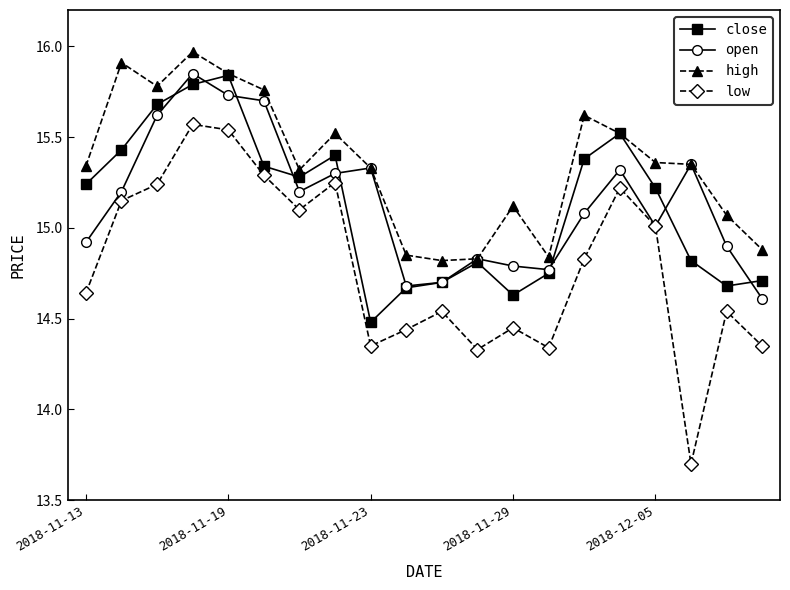

True or false: low has more than 0 interior local peaks.

True